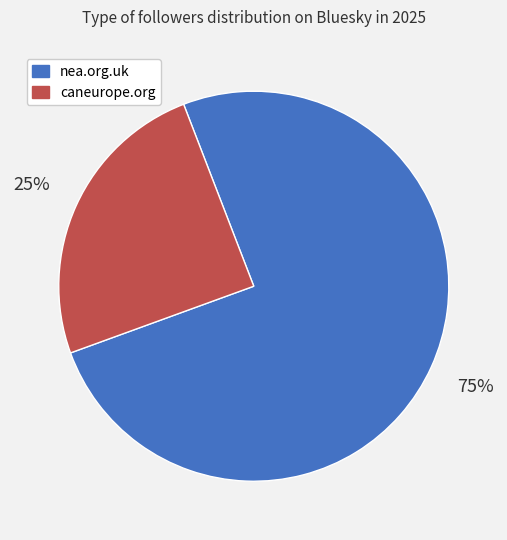

Do caneurope.org and nea.org.uk together represent more than half of the pie?

Yes